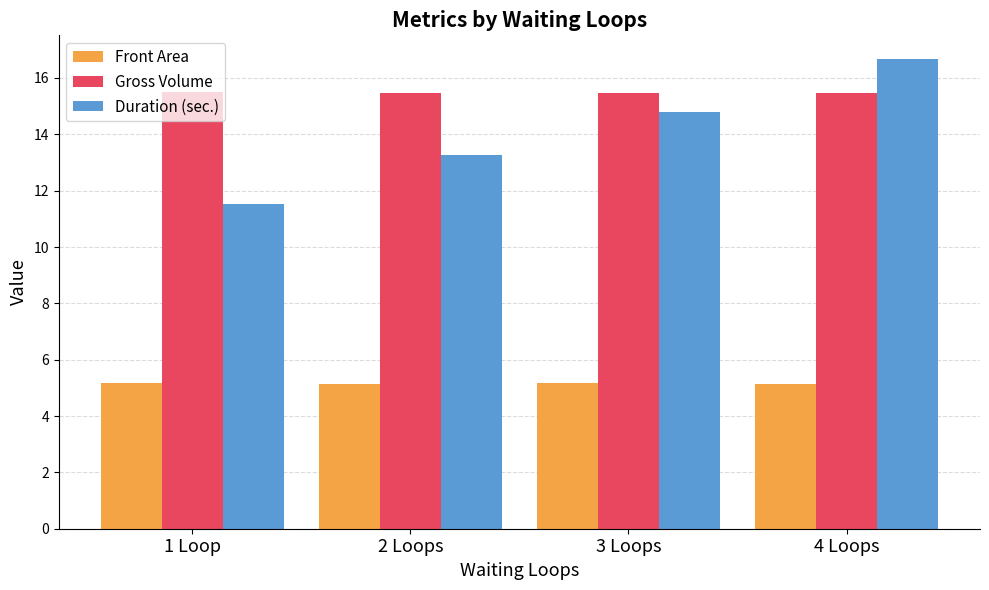

What is the spread (max minus min) of values at 2 Loops?

10.3